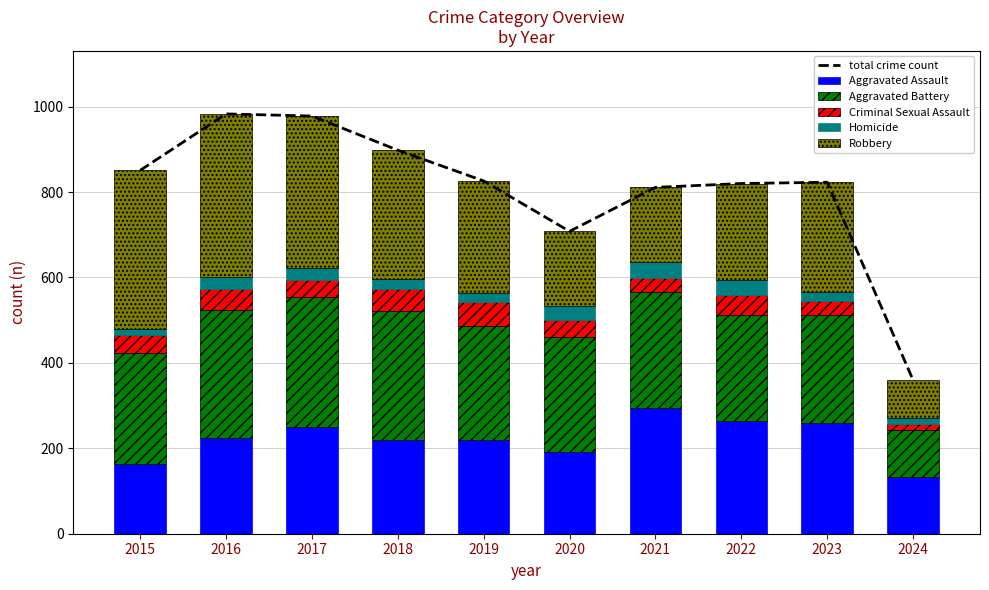

The value of Criminal Sexual Assault at 2017 is 41. True or false?

True